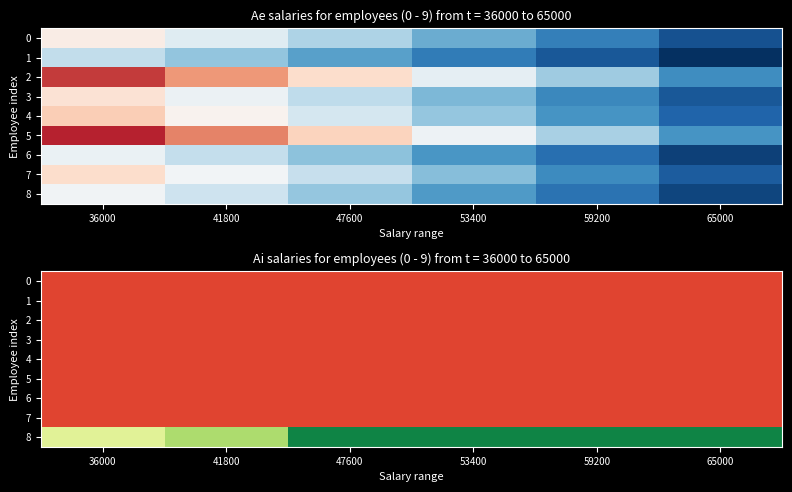

True or false: 8 has a value of 61750 at 47600.

True